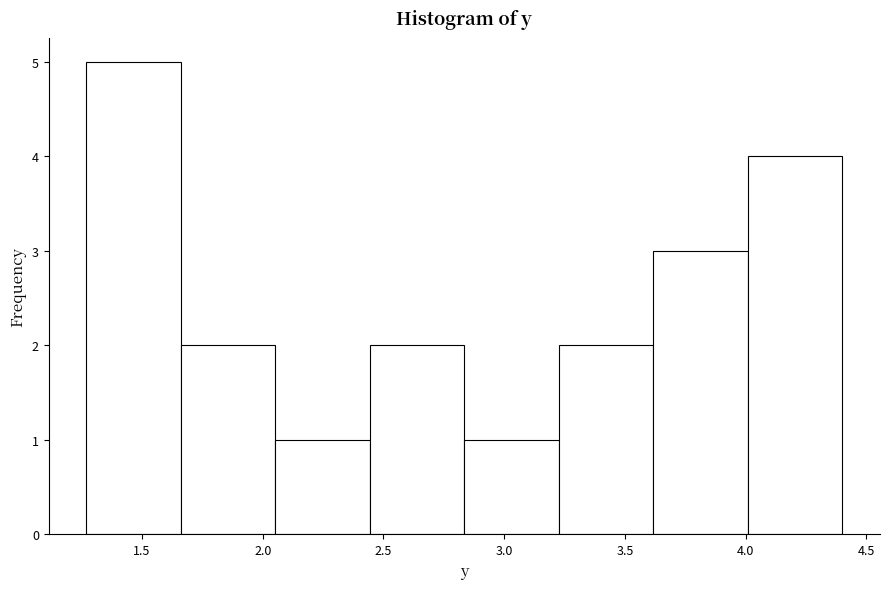

Reading left to right, list every bar in this chart as the range it spans on the x-axis followed by its height. Neither the bar edges nor the heights are printed on the chart, so give them approximately, as read against the axes.

1.25 to 1.65: 5
1.65 to 2.05: 2
2.05 to 2.45: 1
2.45 to 2.85: 2
2.85 to 3.25: 1
3.25 to 3.60: 2
3.60 to 4.00: 3
4.00 to 4.40: 4